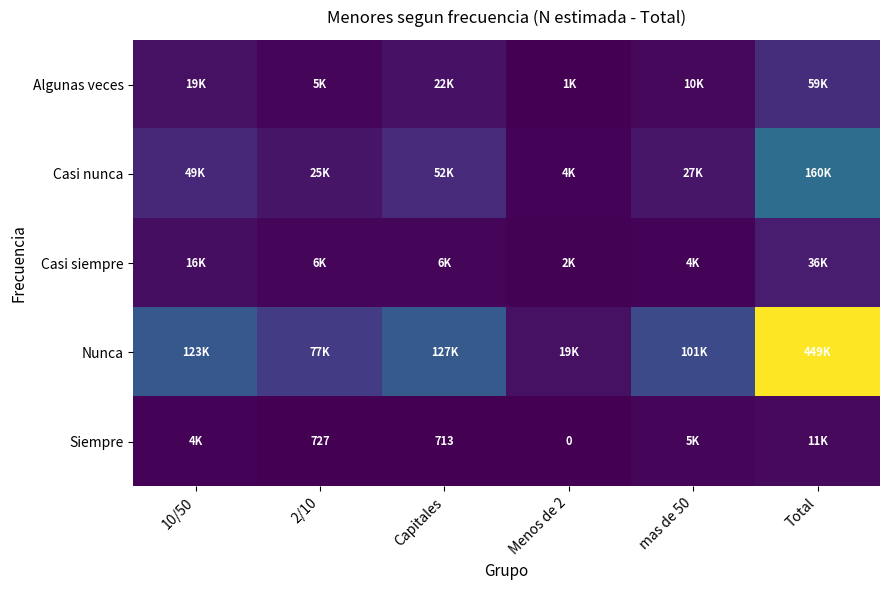

How many data points does each series have?

6